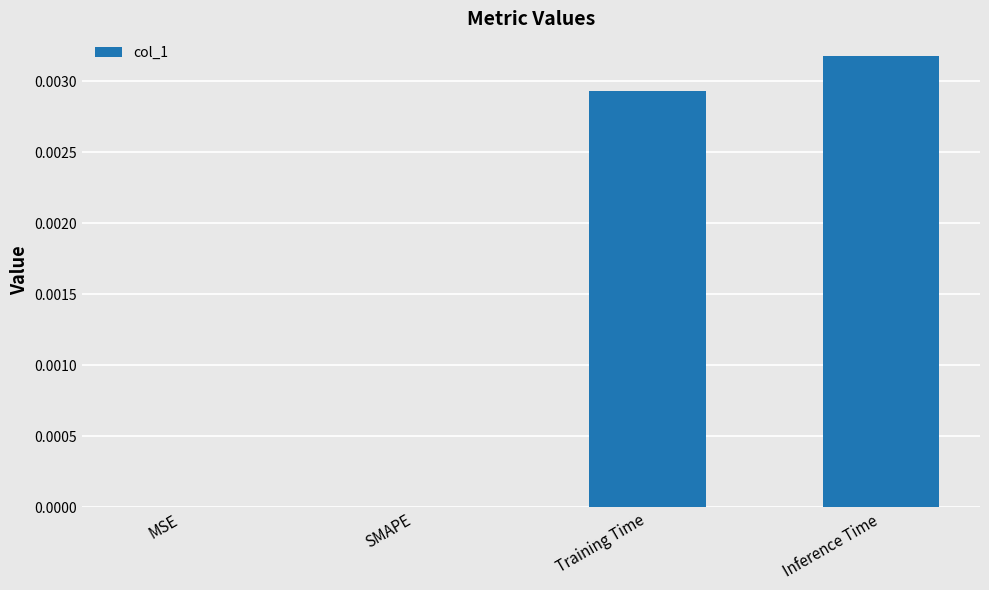

Which label corresponds to the largest value in the chart?

Inference Time